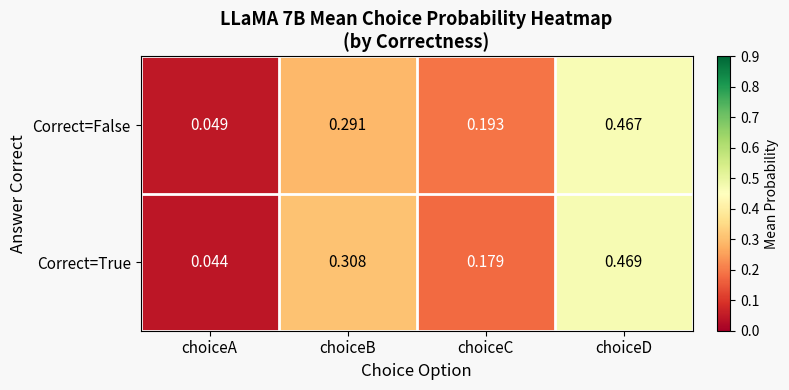

At which label is Correct=True closest to 0?

choiceA